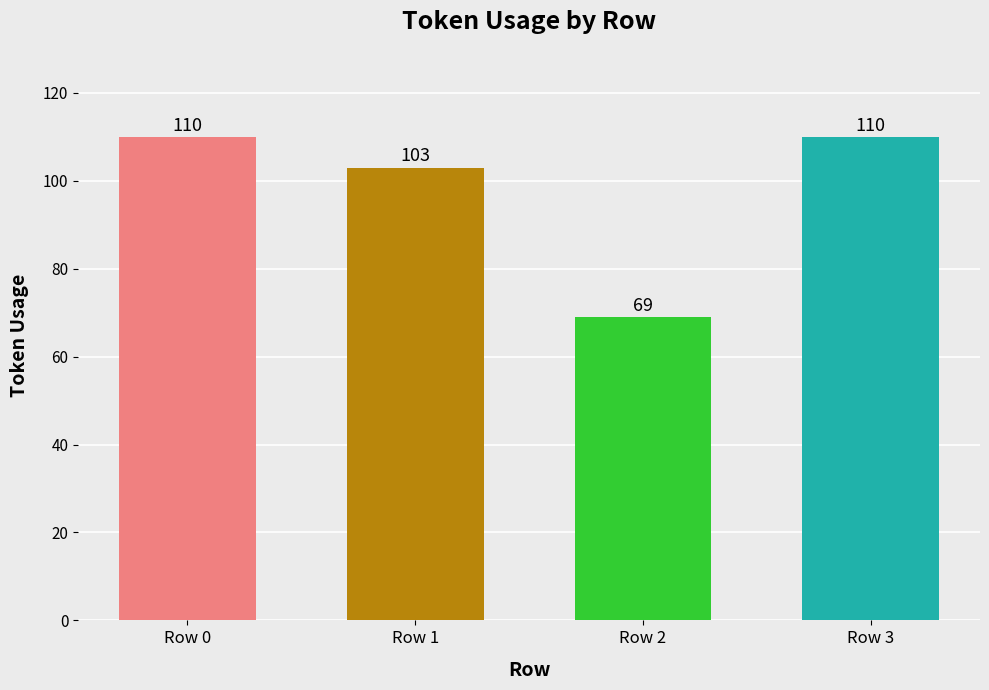

What is the value of the 3rd bar from the left?

69